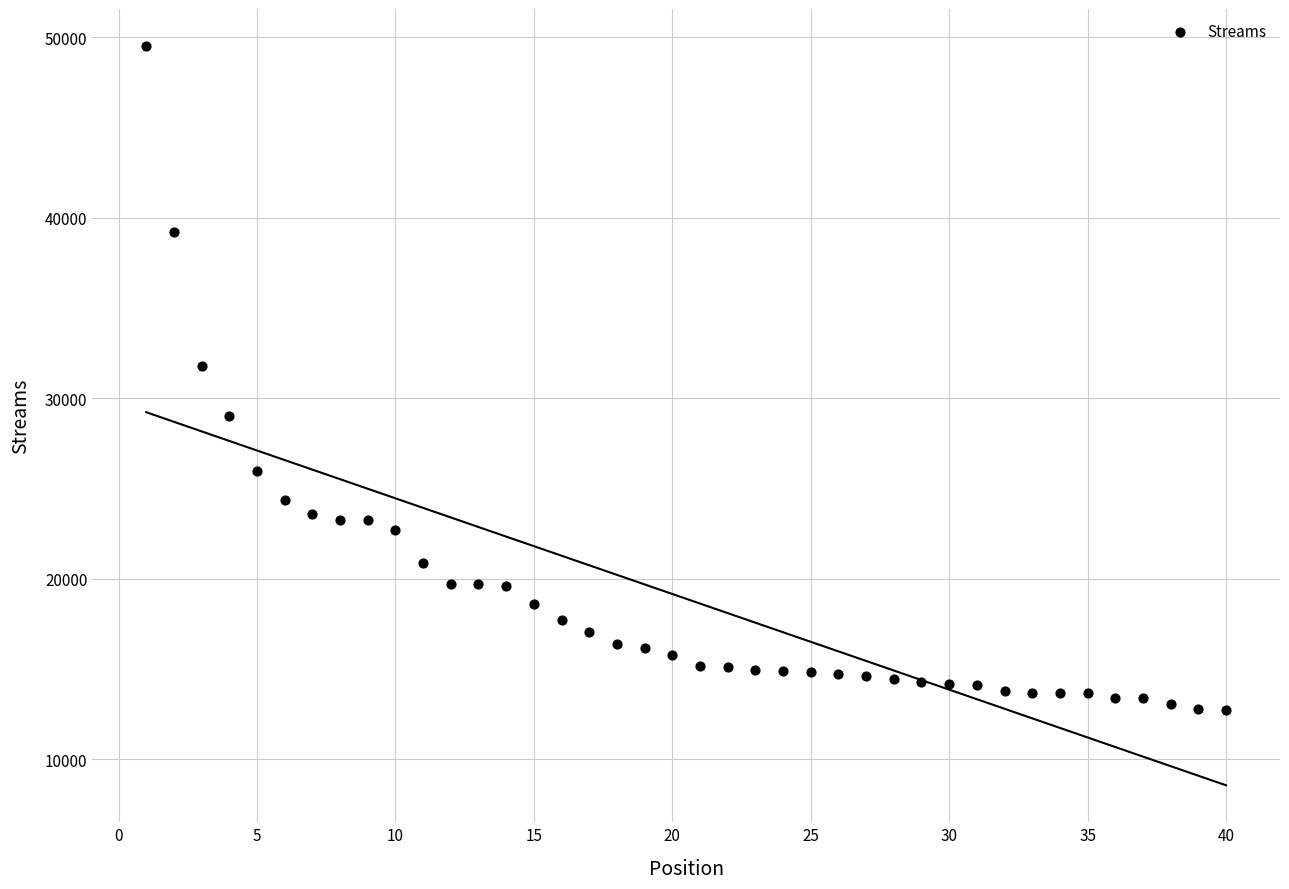

What is the range of Y values (max minus min)?

36781